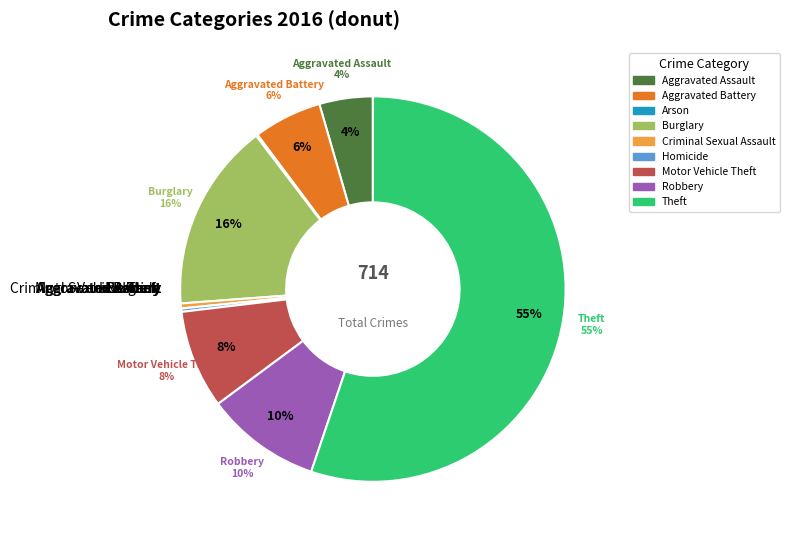

To the nearest percent, what is the average slice percentage?

11%